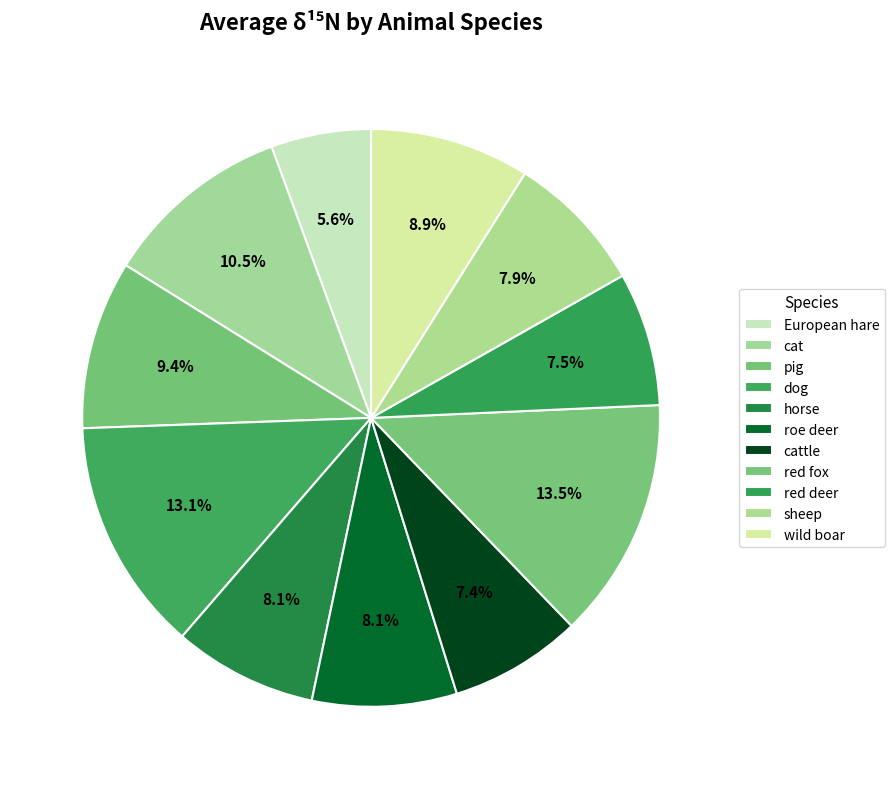

To the nearest percent, what is the average slice percentage?

9%